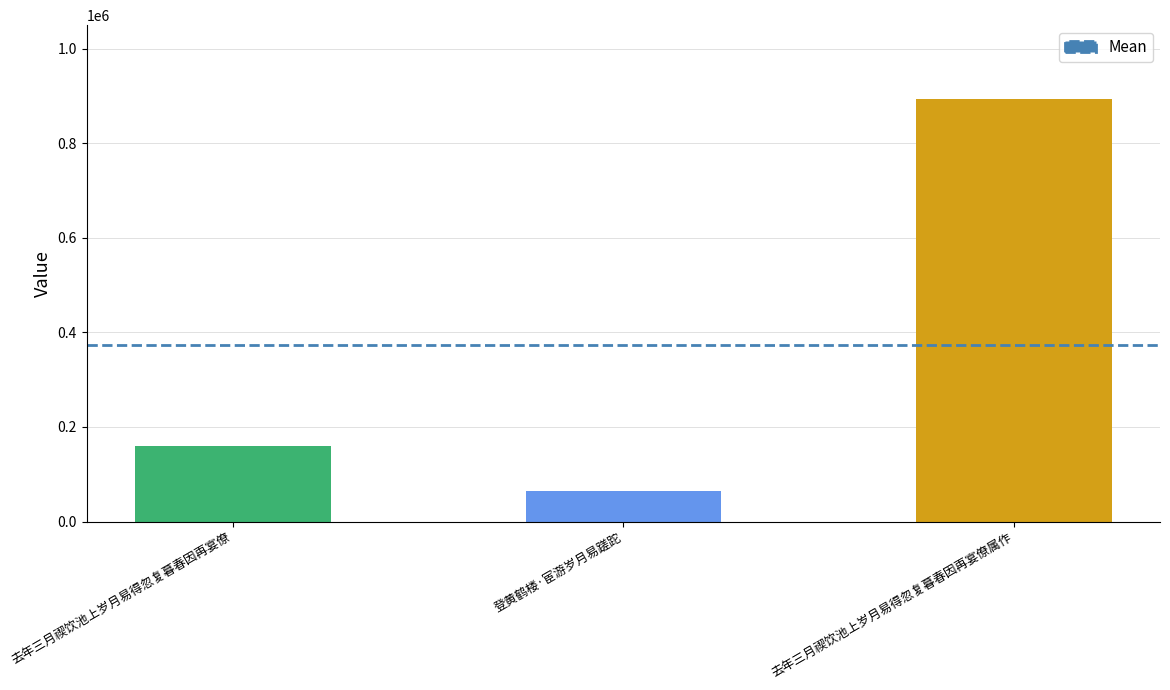

The chart shows a value of 65438 at 登黄鹤楼·宦游岁月易蹉跎. True or false?

True